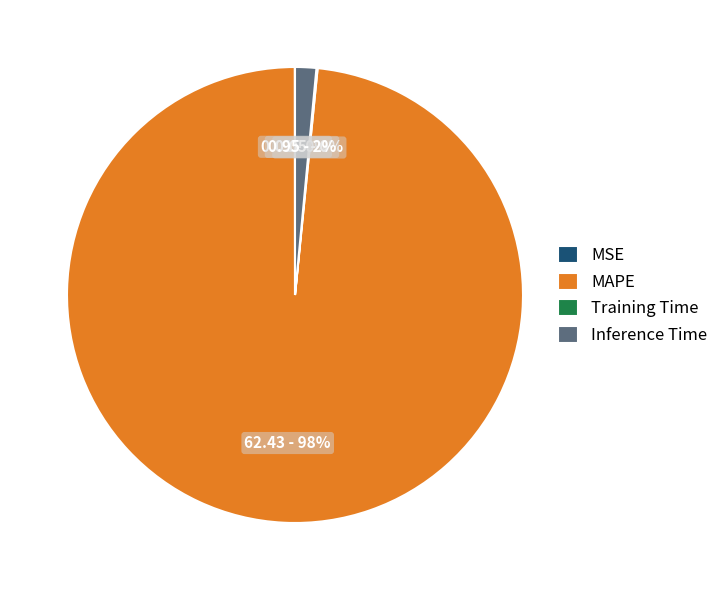

Does Inference Time represent more than half of the total?

No